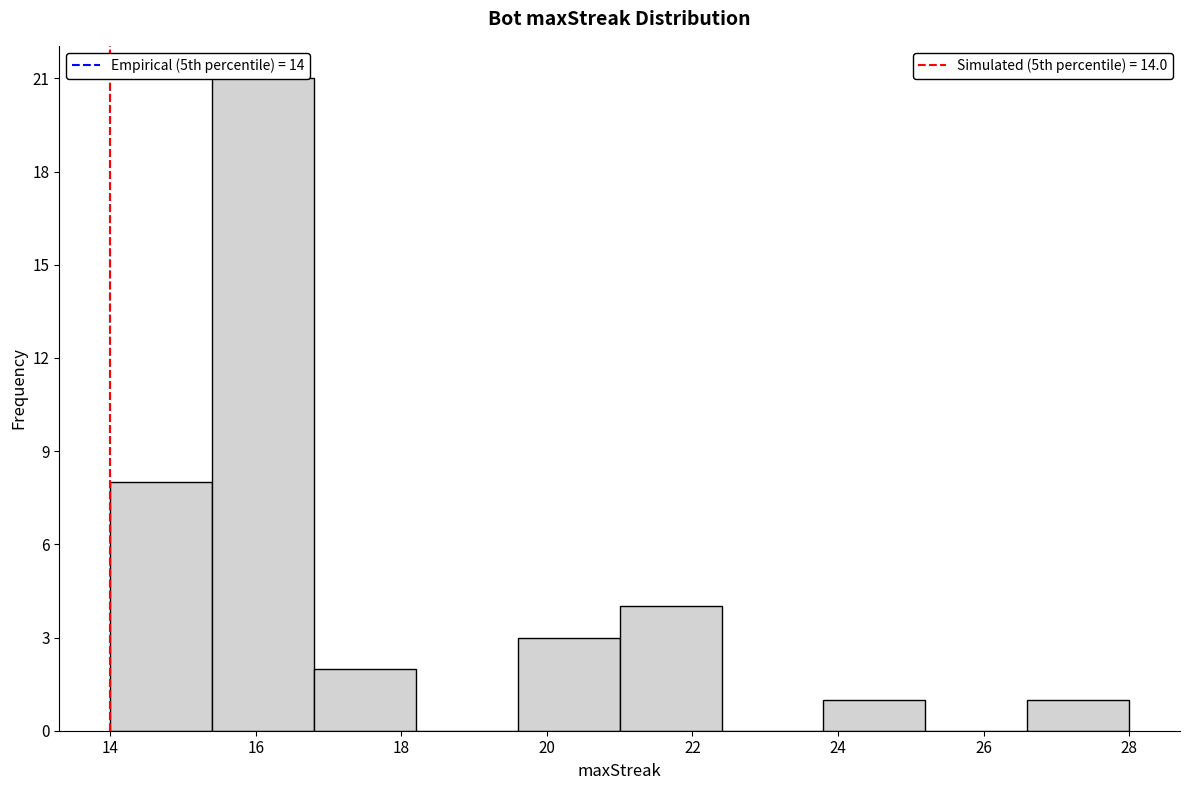

Reading left to right, transcribe this chart: for each bar, give the range it covers on the x-axis and its height. The values are not printed on the chart, so give them approximately, as read against the axis.

14.0 to 15.4: 8
15.4 to 16.8: 21
16.8 to 18.2: 2
18.2 to 19.6: 0
19.6 to 21.0: 3
21.0 to 22.4: 4
22.4 to 23.8: 0
23.8 to 25.2: 1
25.2 to 26.6: 0
26.6 to 28.0: 1